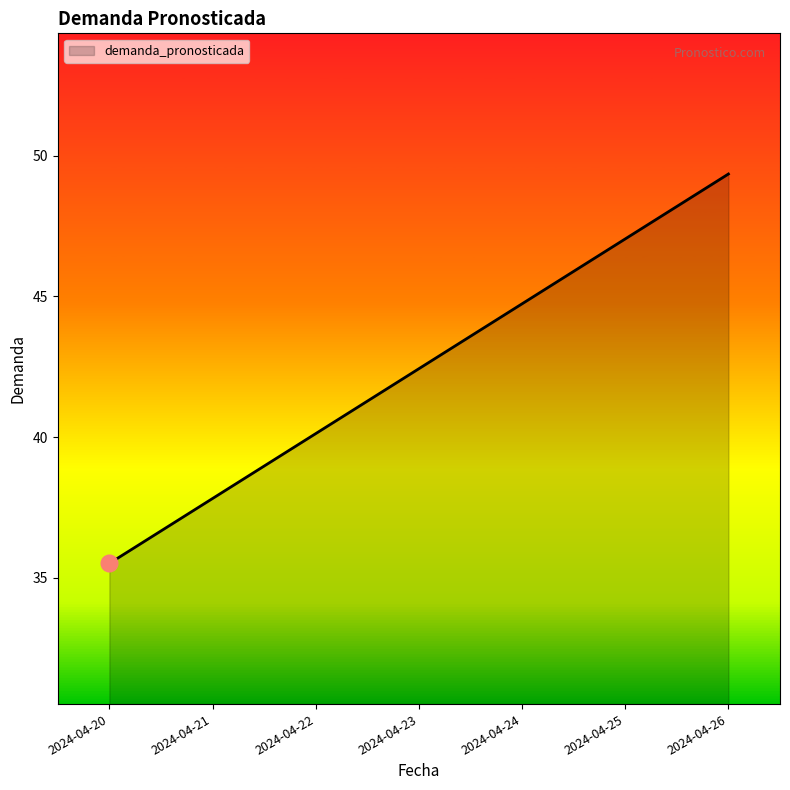

Read the value at 2024-04-24.

44.7